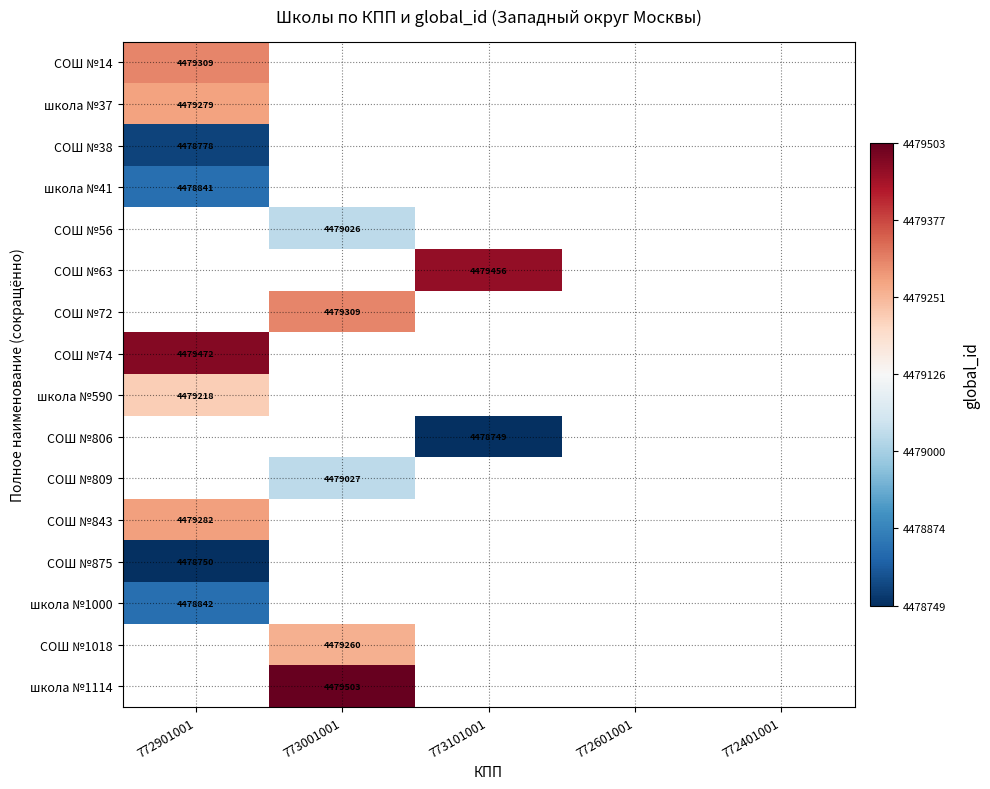

The СОШ №38 series shows 4478778 at 772901001. True or false?

True